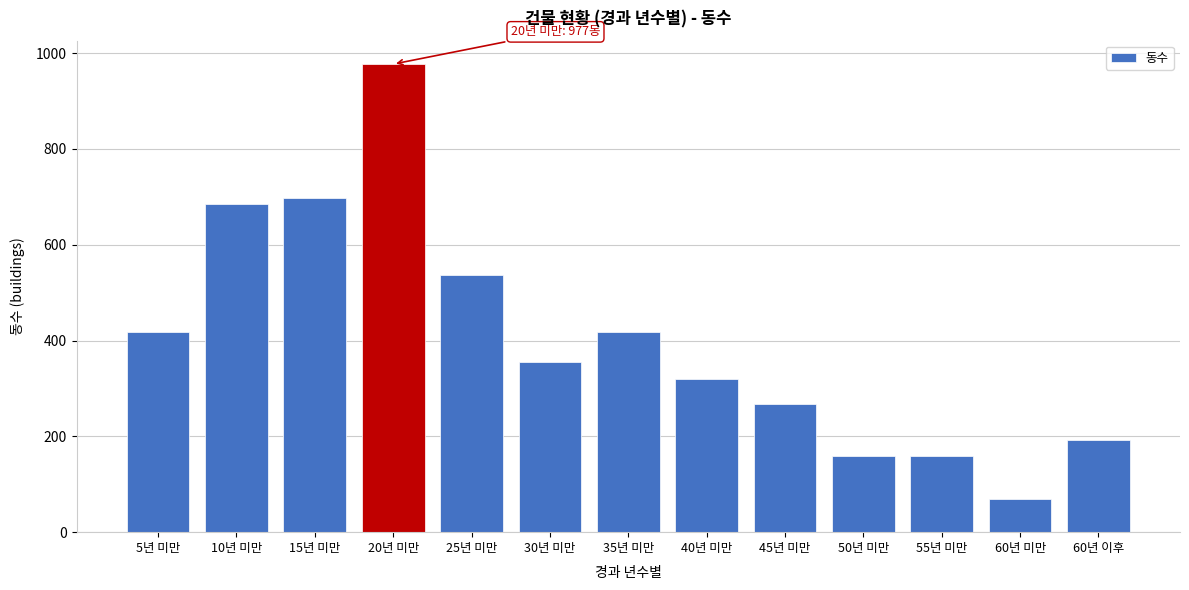

What is the ratio of the value at 20년 미만 to the value at 30년 미만?

2.7